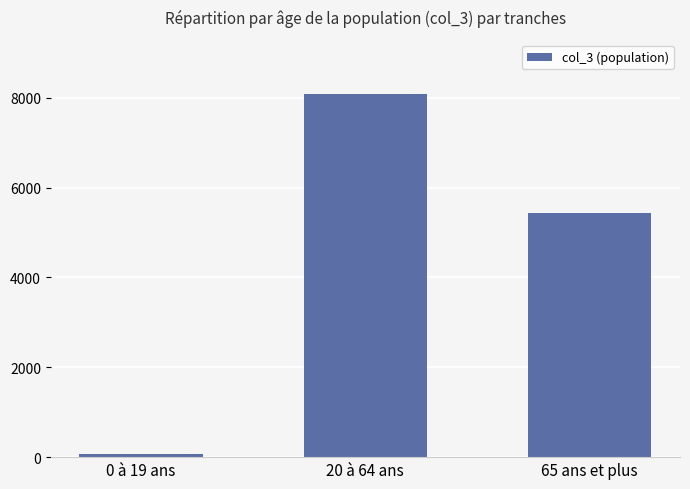

How many series are shown in this chart?

1